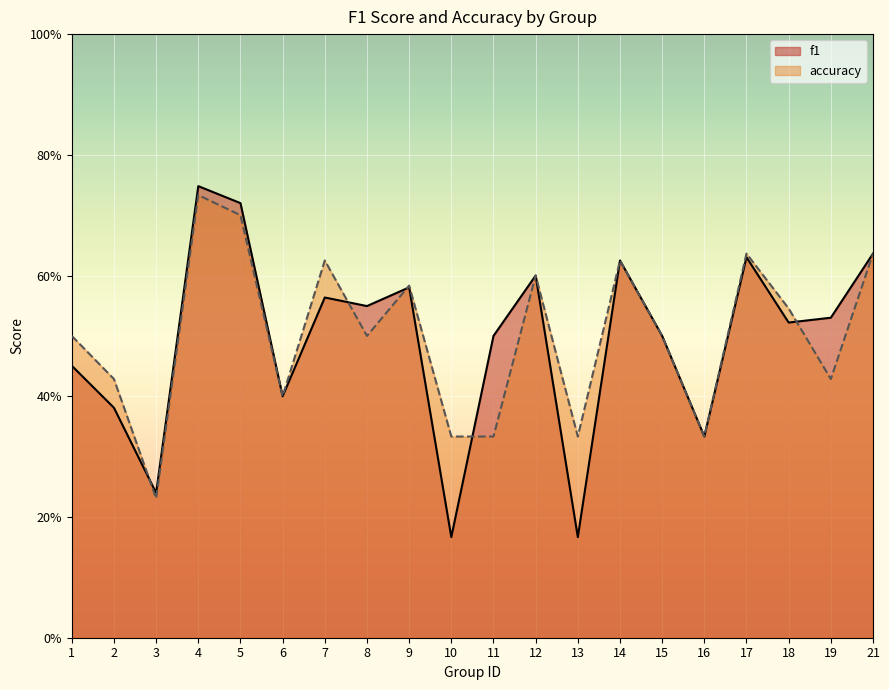

Reading left to right, what are all the values shown in this chart?

f1: 1=0.5	2=0.4	3=0.2	4=0.7	5=0.7	6=0.4	7=0.6	8=0.5	9=0.6	10=0.2	11=0.5	12=0.6	13=0.2	14=0.6	15=0.5	16=0.3	17=0.6	18=0.5	19=0.5	21=0.6
accuracy: 1=0.5	2=0.4	3=0.2	4=0.7	5=0.7	6=0.4	7=0.6	8=0.5	9=0.6	10=0.3	11=0.3	12=0.6	13=0.3	14=0.6	15=0.5	16=0.3	17=0.6	18=0.5	19=0.4	21=0.6